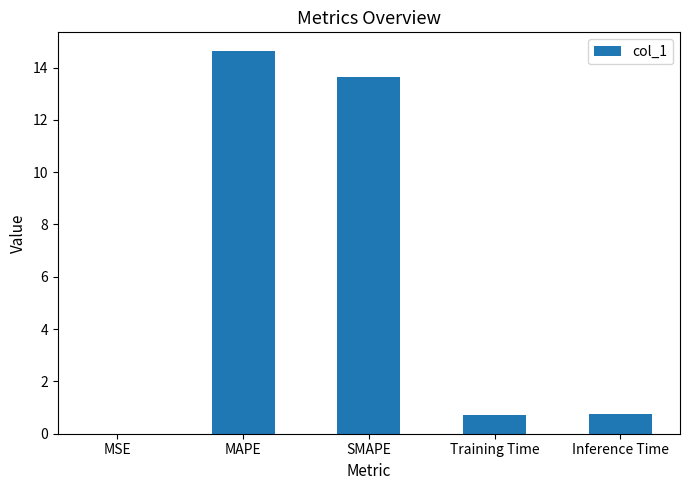

What value does the data have at SMAPE?

13.6